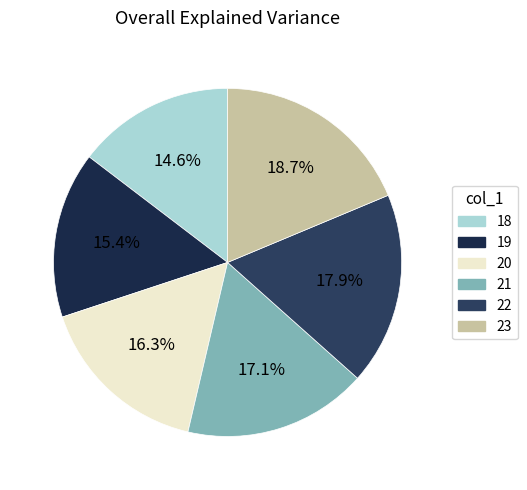

To the nearest percent, what is the average slice percentage?

17%